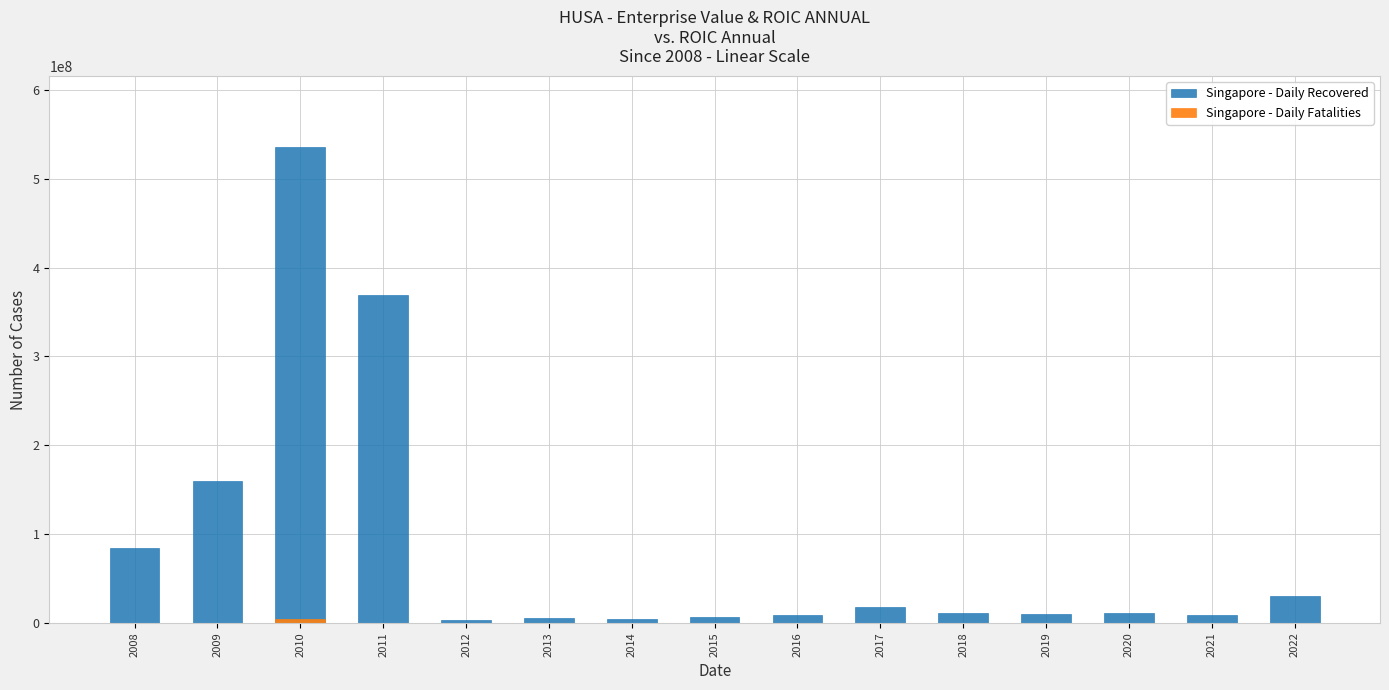

How many groups of bars are there?

15